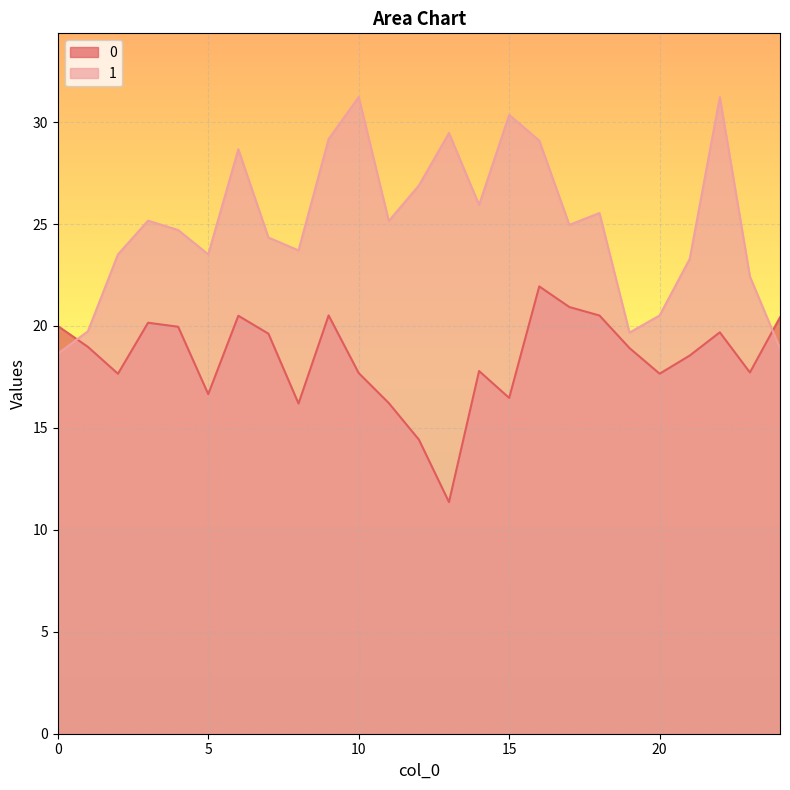

Between 13 and 24, which series saw the biggest shift?

1